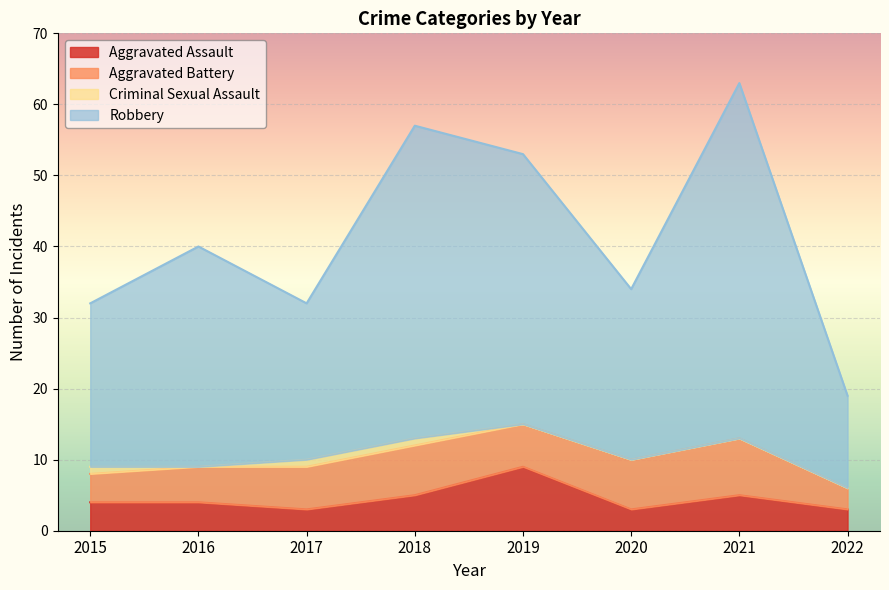

What is the difference between the Robbery values at 2022 and 2021?

44